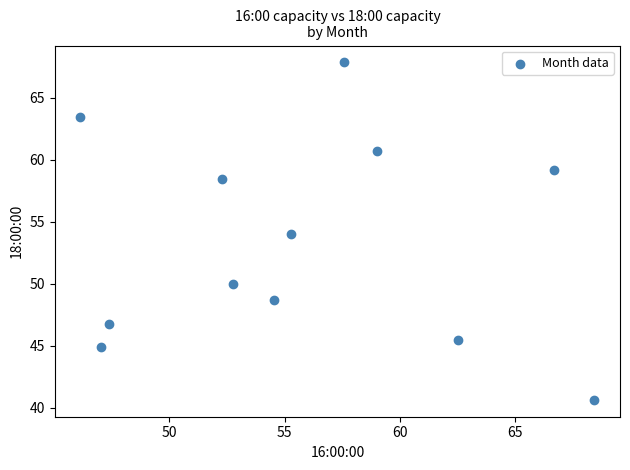

What is the average X value?

55.8